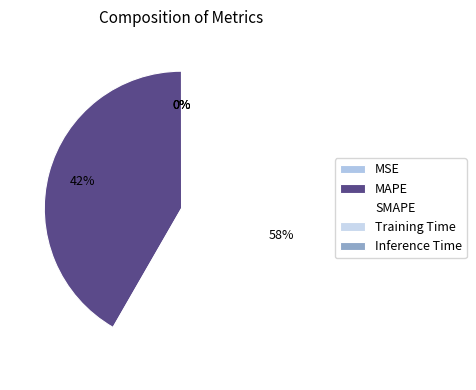

To the nearest percent, what is the difference between the largest and smallest slice percentages?

58%